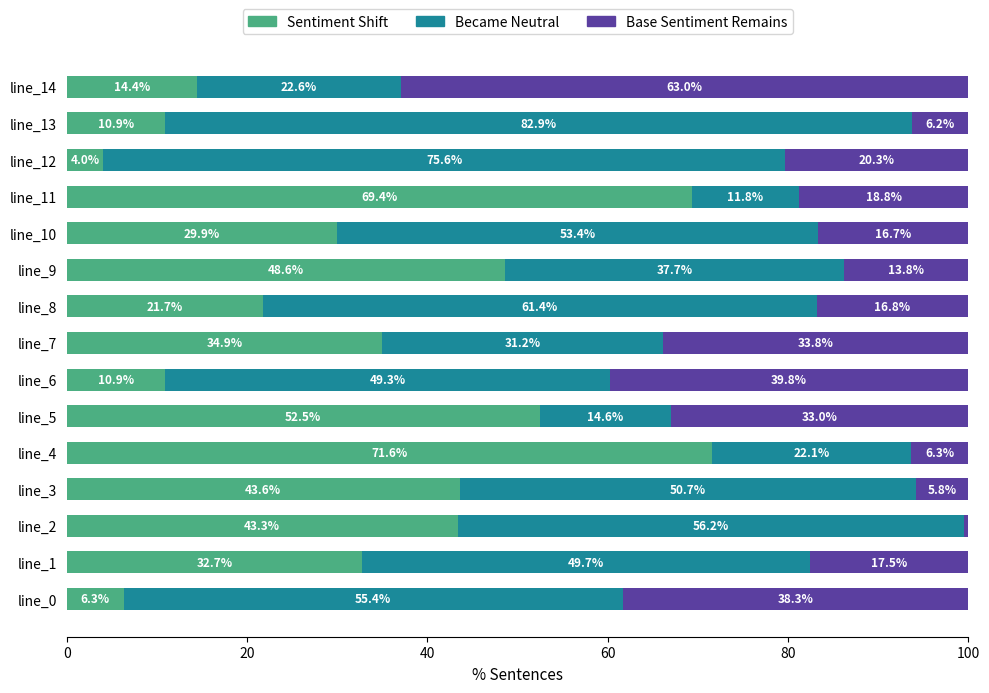

What are all the series names shown in the legend?

Sentiment Shift, Became Neutral, Base Sentiment Remains